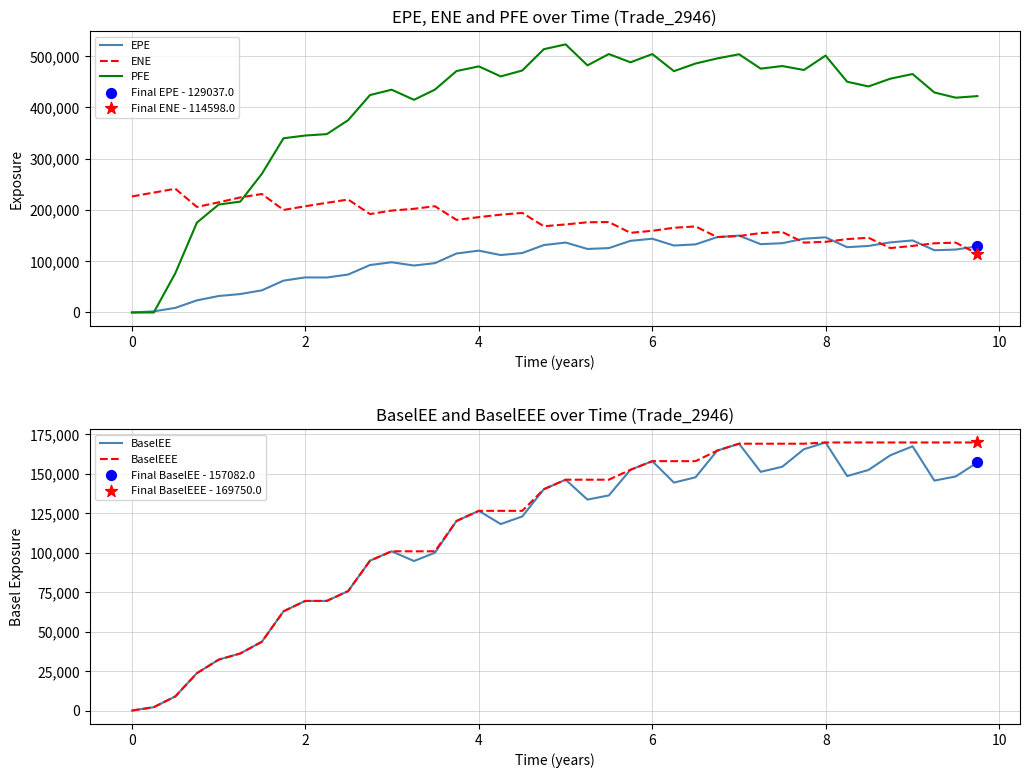

Which series has the largest total across all categories?

PFE